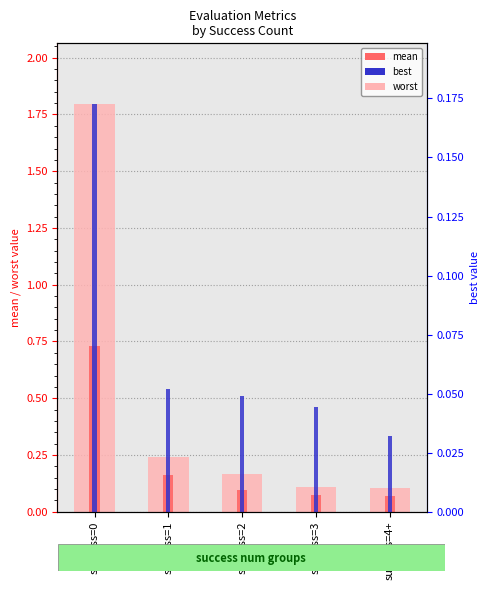

Reading left to right, list all the values displayed in this chart.

worst: success=0=1.8	success=1=0.2	success=2=0.2	success=3=0.1	success=4+=0.1
mean: success=0=0.7	success=1=0.2	success=2=0.1	success=3=0.1	success=4+=0.1
best: success=0=0.2	success=1=0.1	success=2=0.0	success=3=0.0	success=4+=0.0